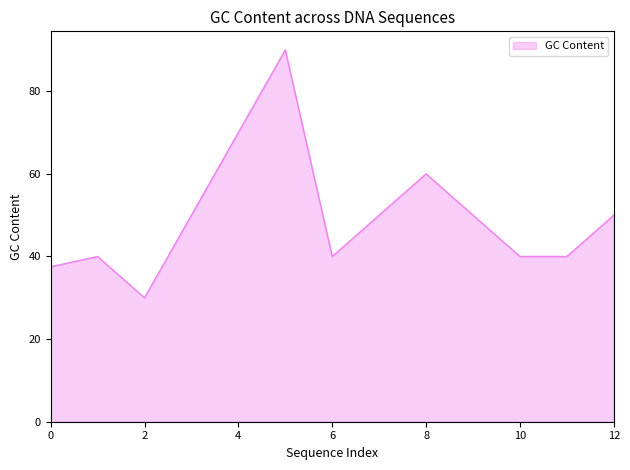

What is the minimum value shown in the chart?

30.0